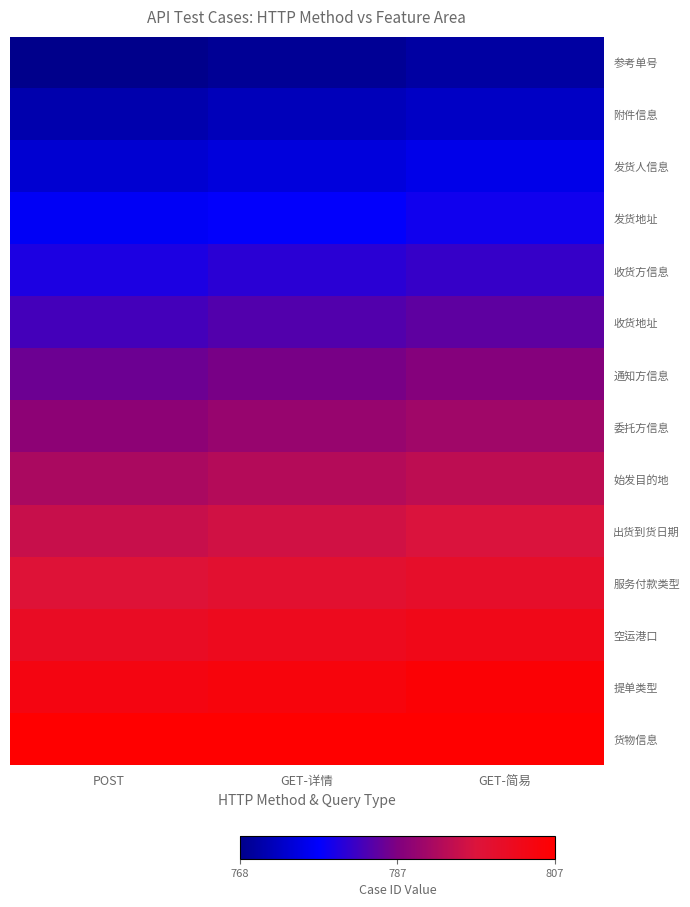

At how many categories does at least one series exceed 783?

3